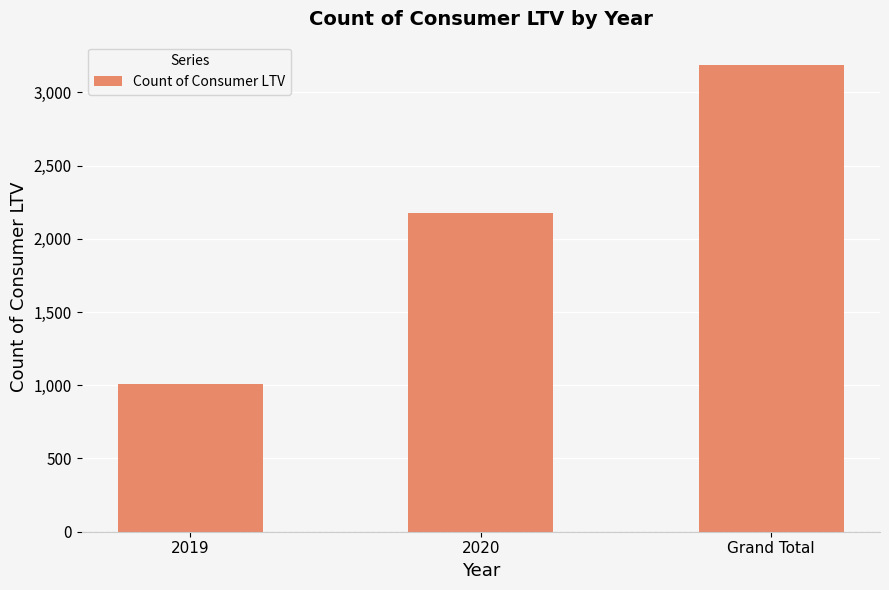

How many data points does each series have?

3